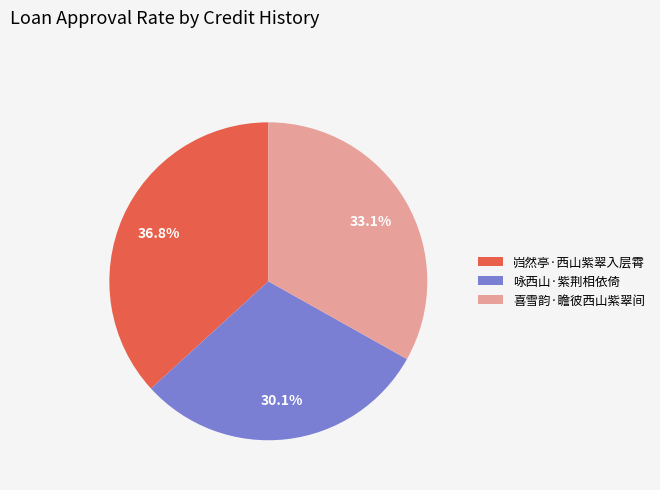

Is it true that 咏西山·紫荆相依倚 is 43% of the pie?

False